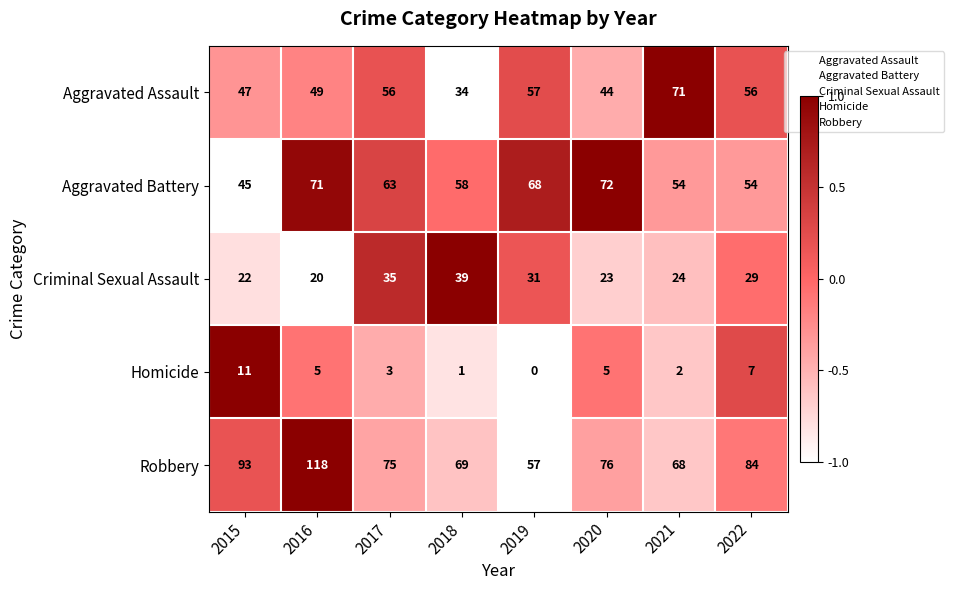

Which category has the lowest value in the Homicide series?

2019